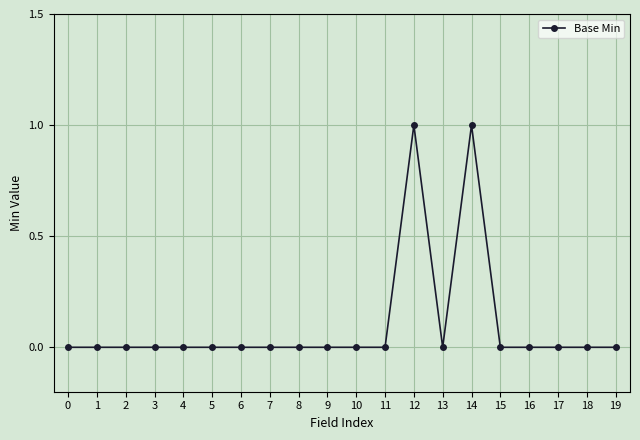

Does the chart display data point markers on the line(s)?

Yes